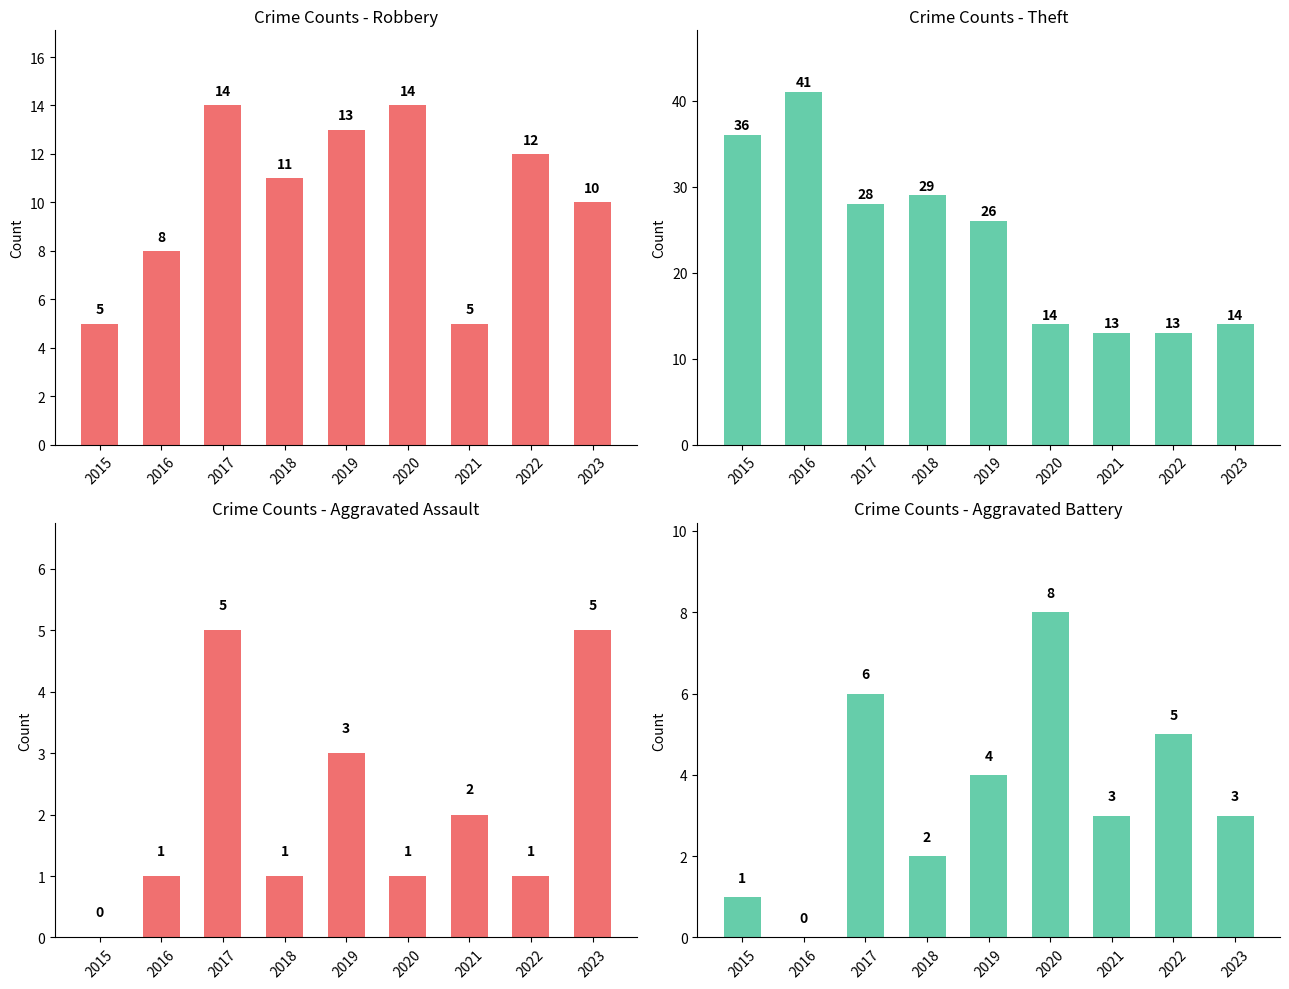

What is the value of the Aggravated Assault bar at the 9th from the left?

5